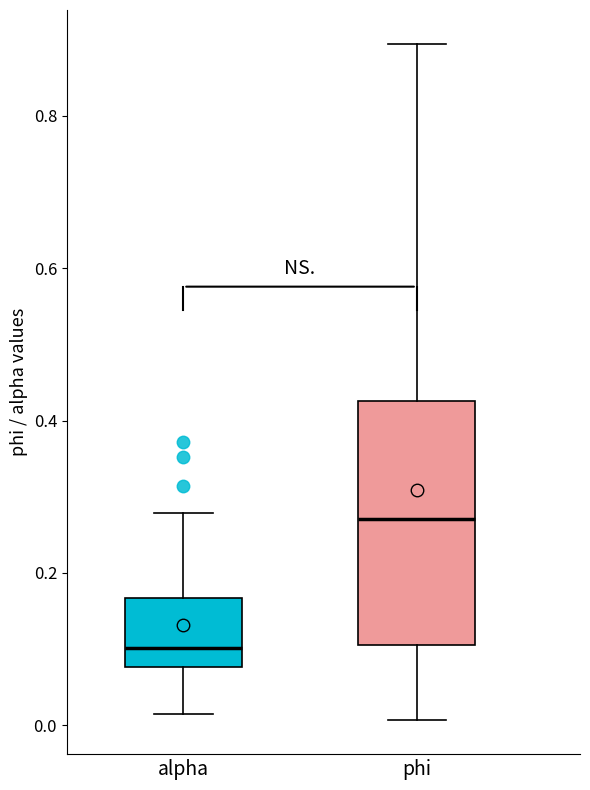

Reading left to right, transcribe this box plot: for each box, give where its median line is, the range the box spans, and where its two whiskers end, as read against the y-axis. The values are not printed on the chart, so give them approximately, as read against the axis.

alpha: median 0.10, box 0.08 to 0.16, whiskers 0.02 to 0.28
phi: median 0.28, box 0.10 to 0.42, whiskers 0.00 to 0.90